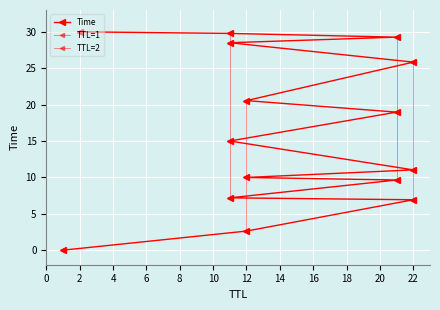

At which label is the value closest to 15?

11